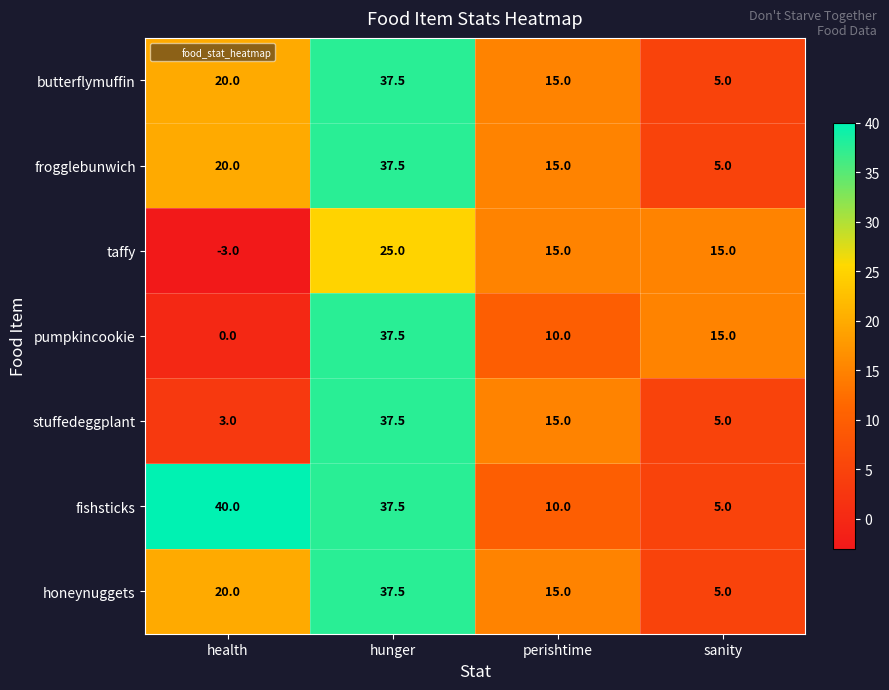

Is the value of butterflymuffin at health greater than the value of pumpkincookie at sanity?

Yes